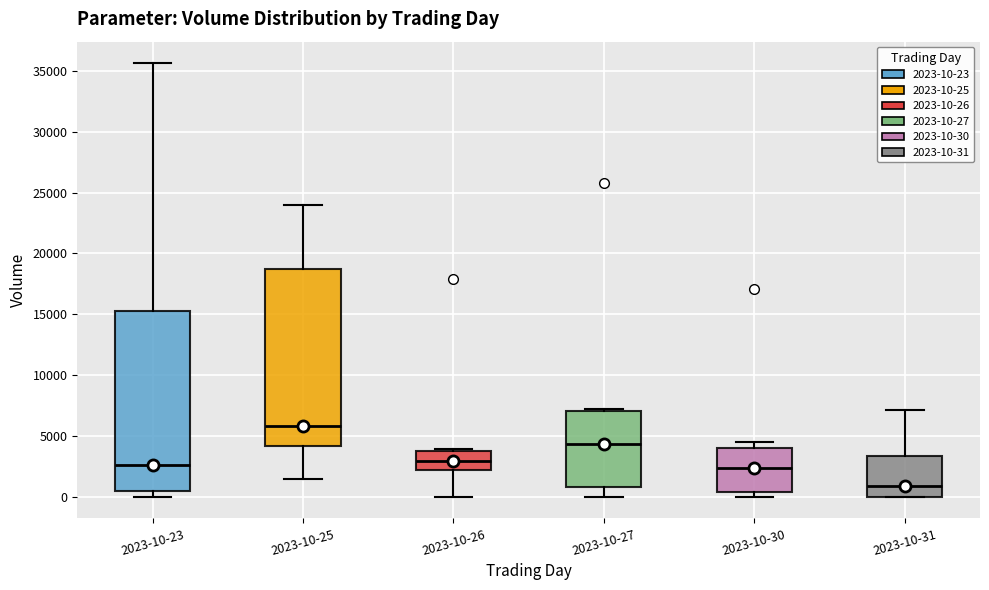

Reading left to right, transcribe this box plot: for each box, give where its median line is, the range the box spans, and where its two whiskers end, as read against the y-axis. The values are not printed on the chart, so give them approximately, as read against the axis.

2023-10-23: median 2500, box 500 to 15500, whiskers 0 to 35500
2023-10-25: median 6000, box 4000 to 19000, whiskers 1500 to 24000
2023-10-26: median 3000, box 2000 to 3500, whiskers 0 to 4000
2023-10-27: median 4500, box 1000 to 7000, whiskers 0 to 7000 (just above the box's upper edge)
2023-10-30: median 2500, box 500 to 4000, whiskers 0 to 4500
2023-10-31: median 1000, box 0 to 3500, whiskers 0 to 7000